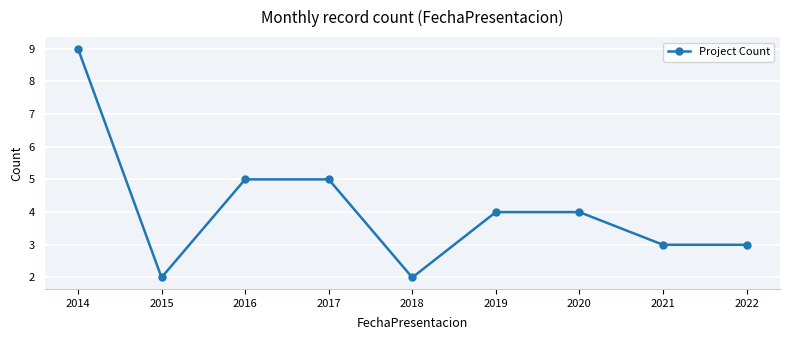

At which category does the chart reach its peak across all series?

2014